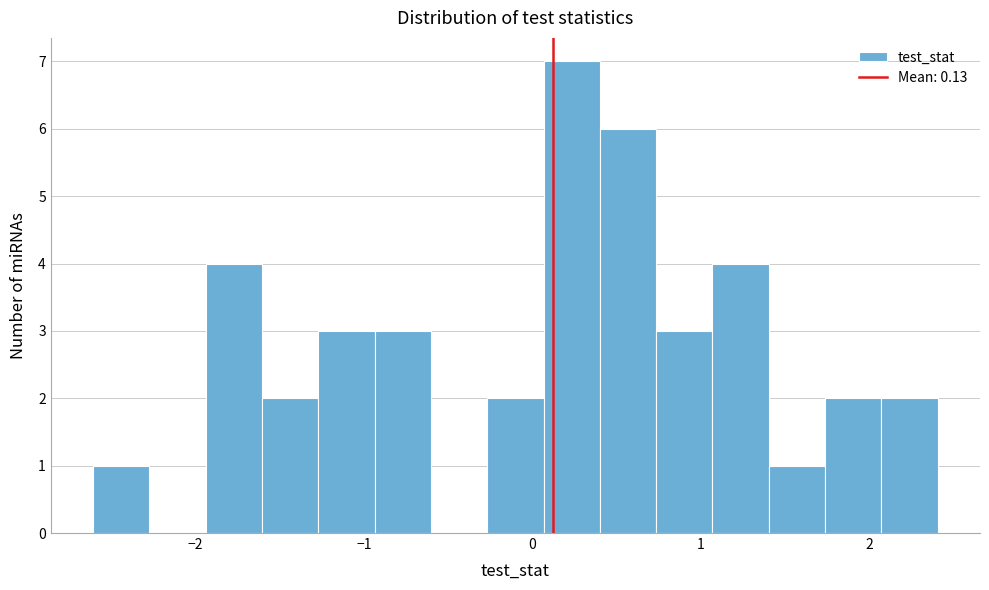

Around what value on the x-axis is the tallest bar? Give the approximate position of its centre, as read against the axis.

0.2